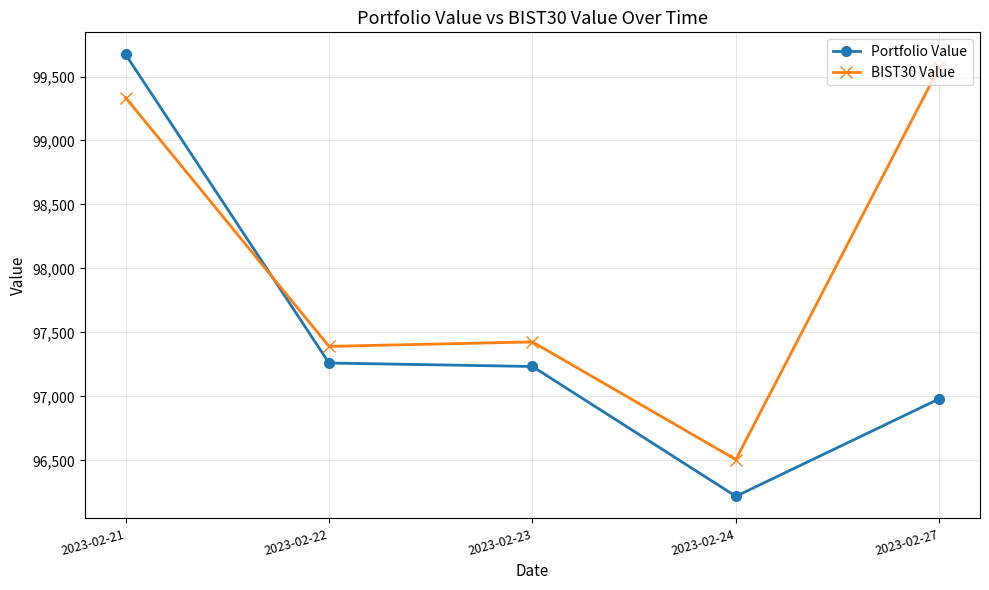

Rank the series at 2023-02-27 from lowest to highest value.

Portfolio Value, BIST30 Value